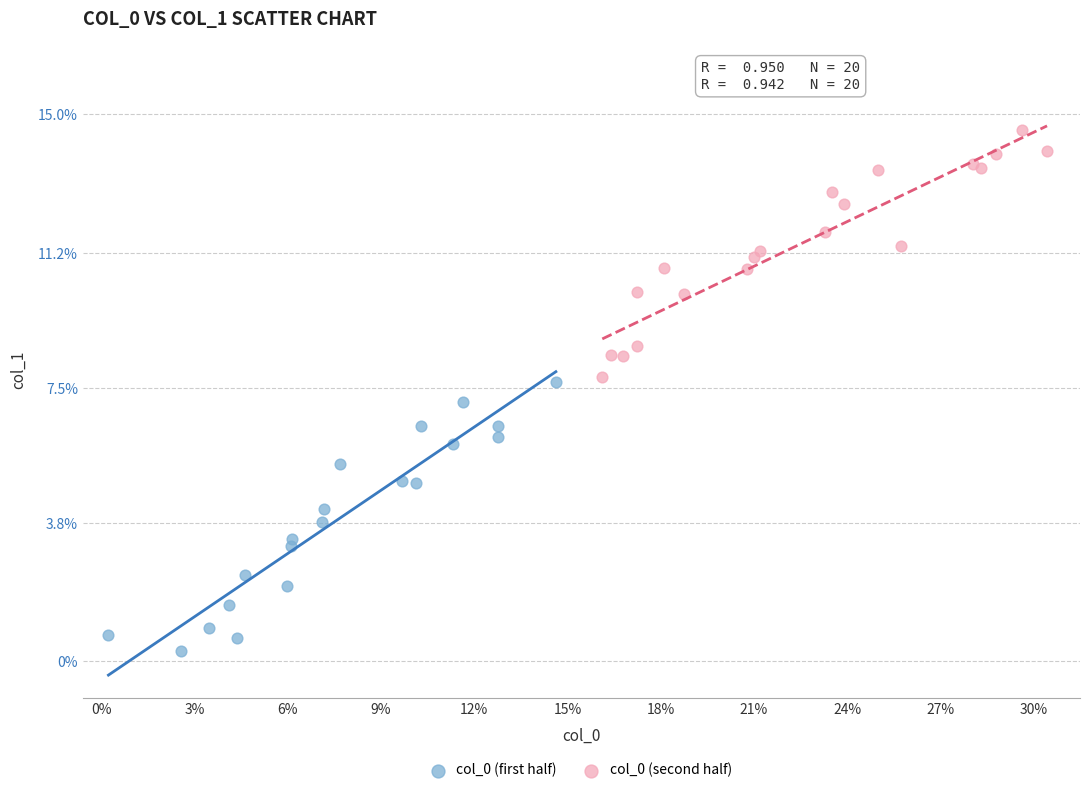

Which series has the largest Y range (max minus min)?

col_0 (first half)